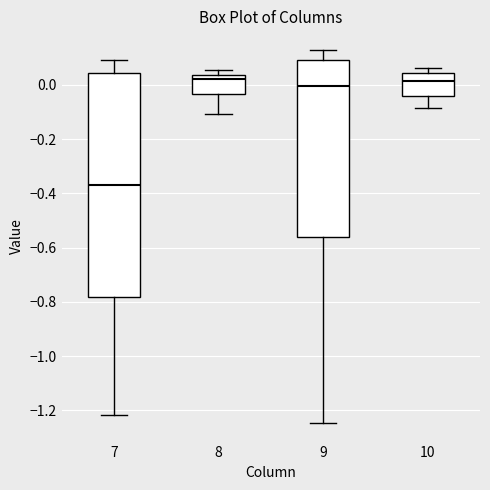

Where is the upper edge of the box at x = 8 on the y-axis? The values are not printed on the chart, so give them approximately, as read against the axis.

0.04